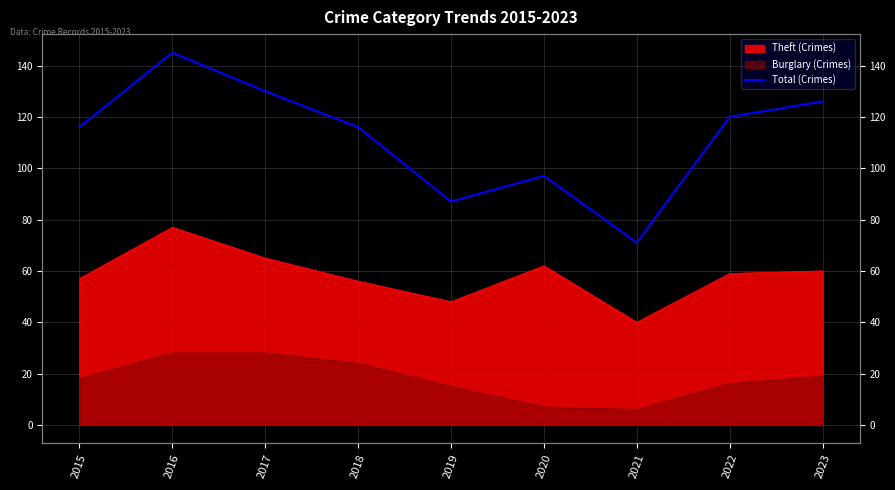

At which category does the chart reach its peak across all series?

2016